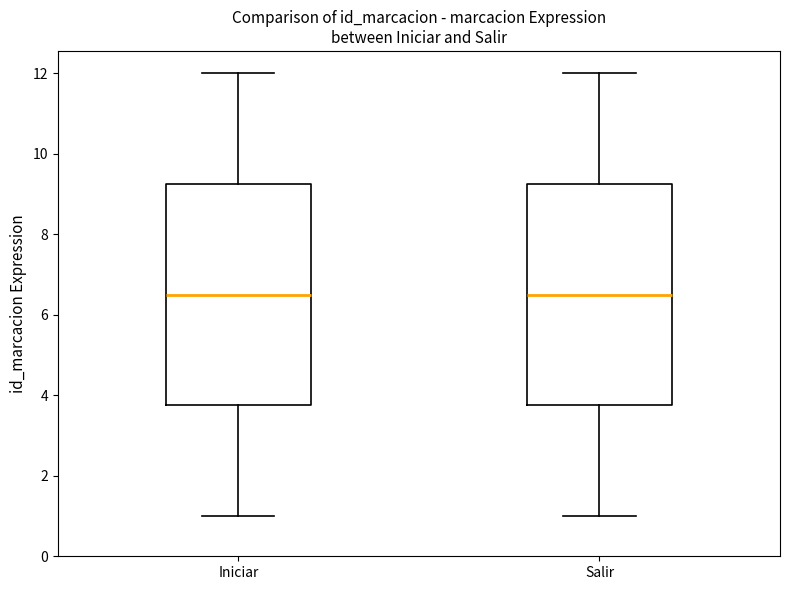

Where is the upper edge of the box for Iniciar on the y-axis? The values are not printed on the chart, so give them approximately, as read against the axis.

9.2